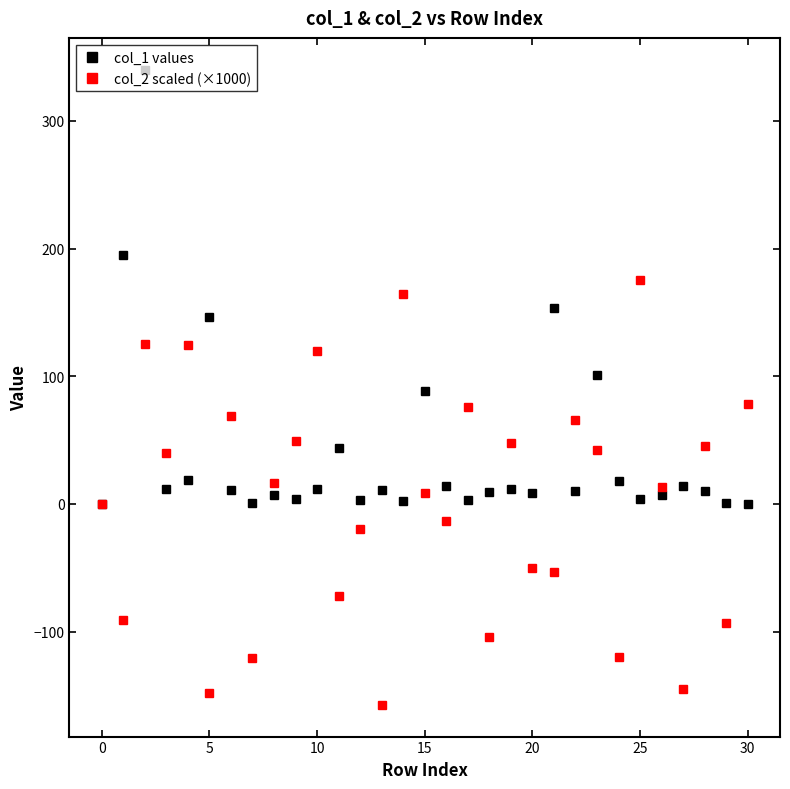

Which series has the largest total across all categories?

col_1 values